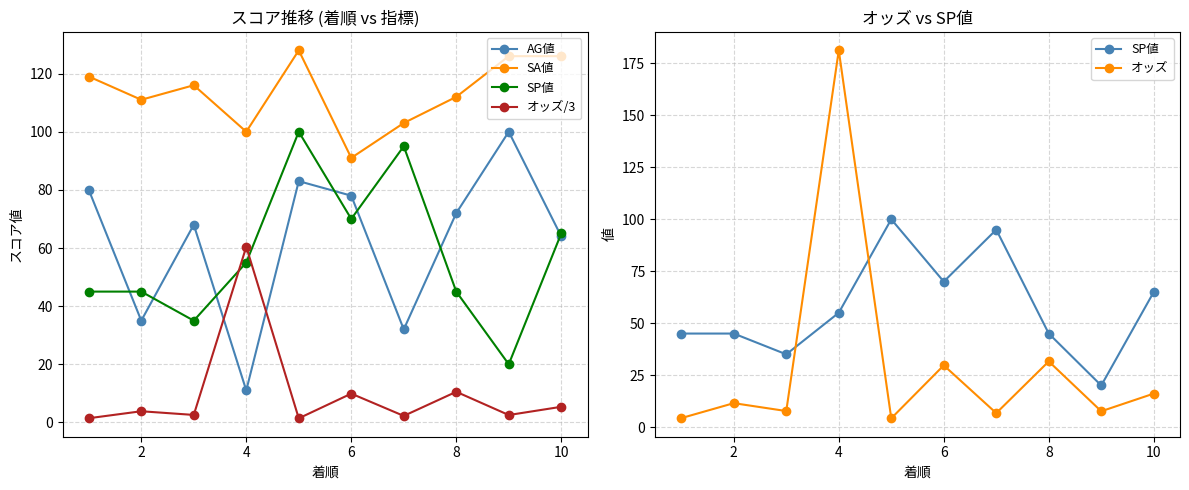

In オッズ/3, how many points are lower than both neighbors (excluding endpoints)?

4